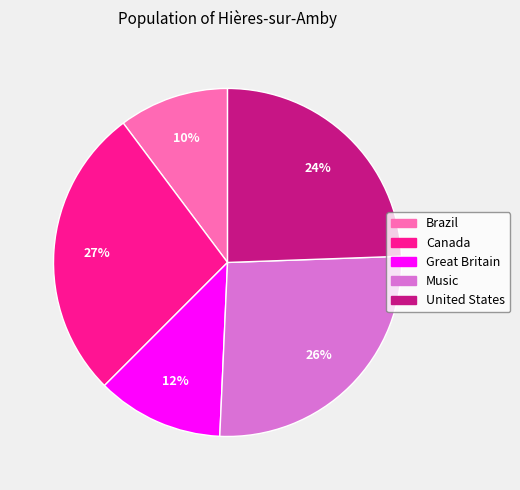

True or false: Brazil accounts for 1% of the total.

False